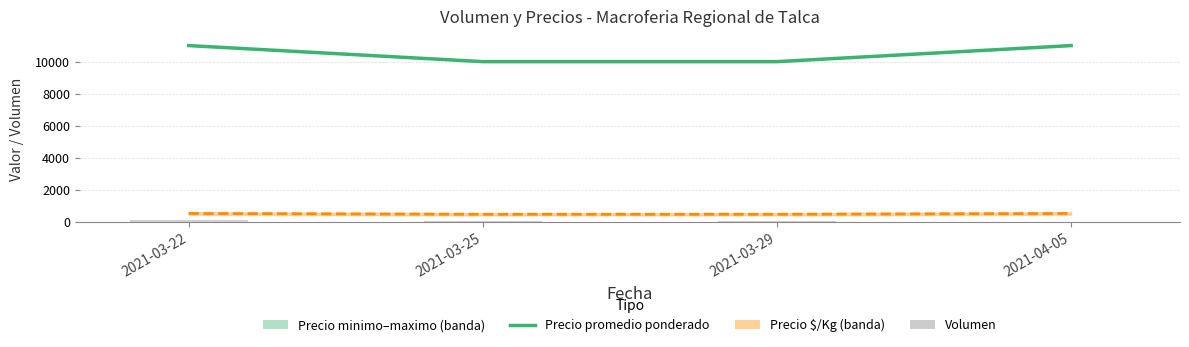

At which label is Precio promedio ponderado closest to 10500?

2021-03-22